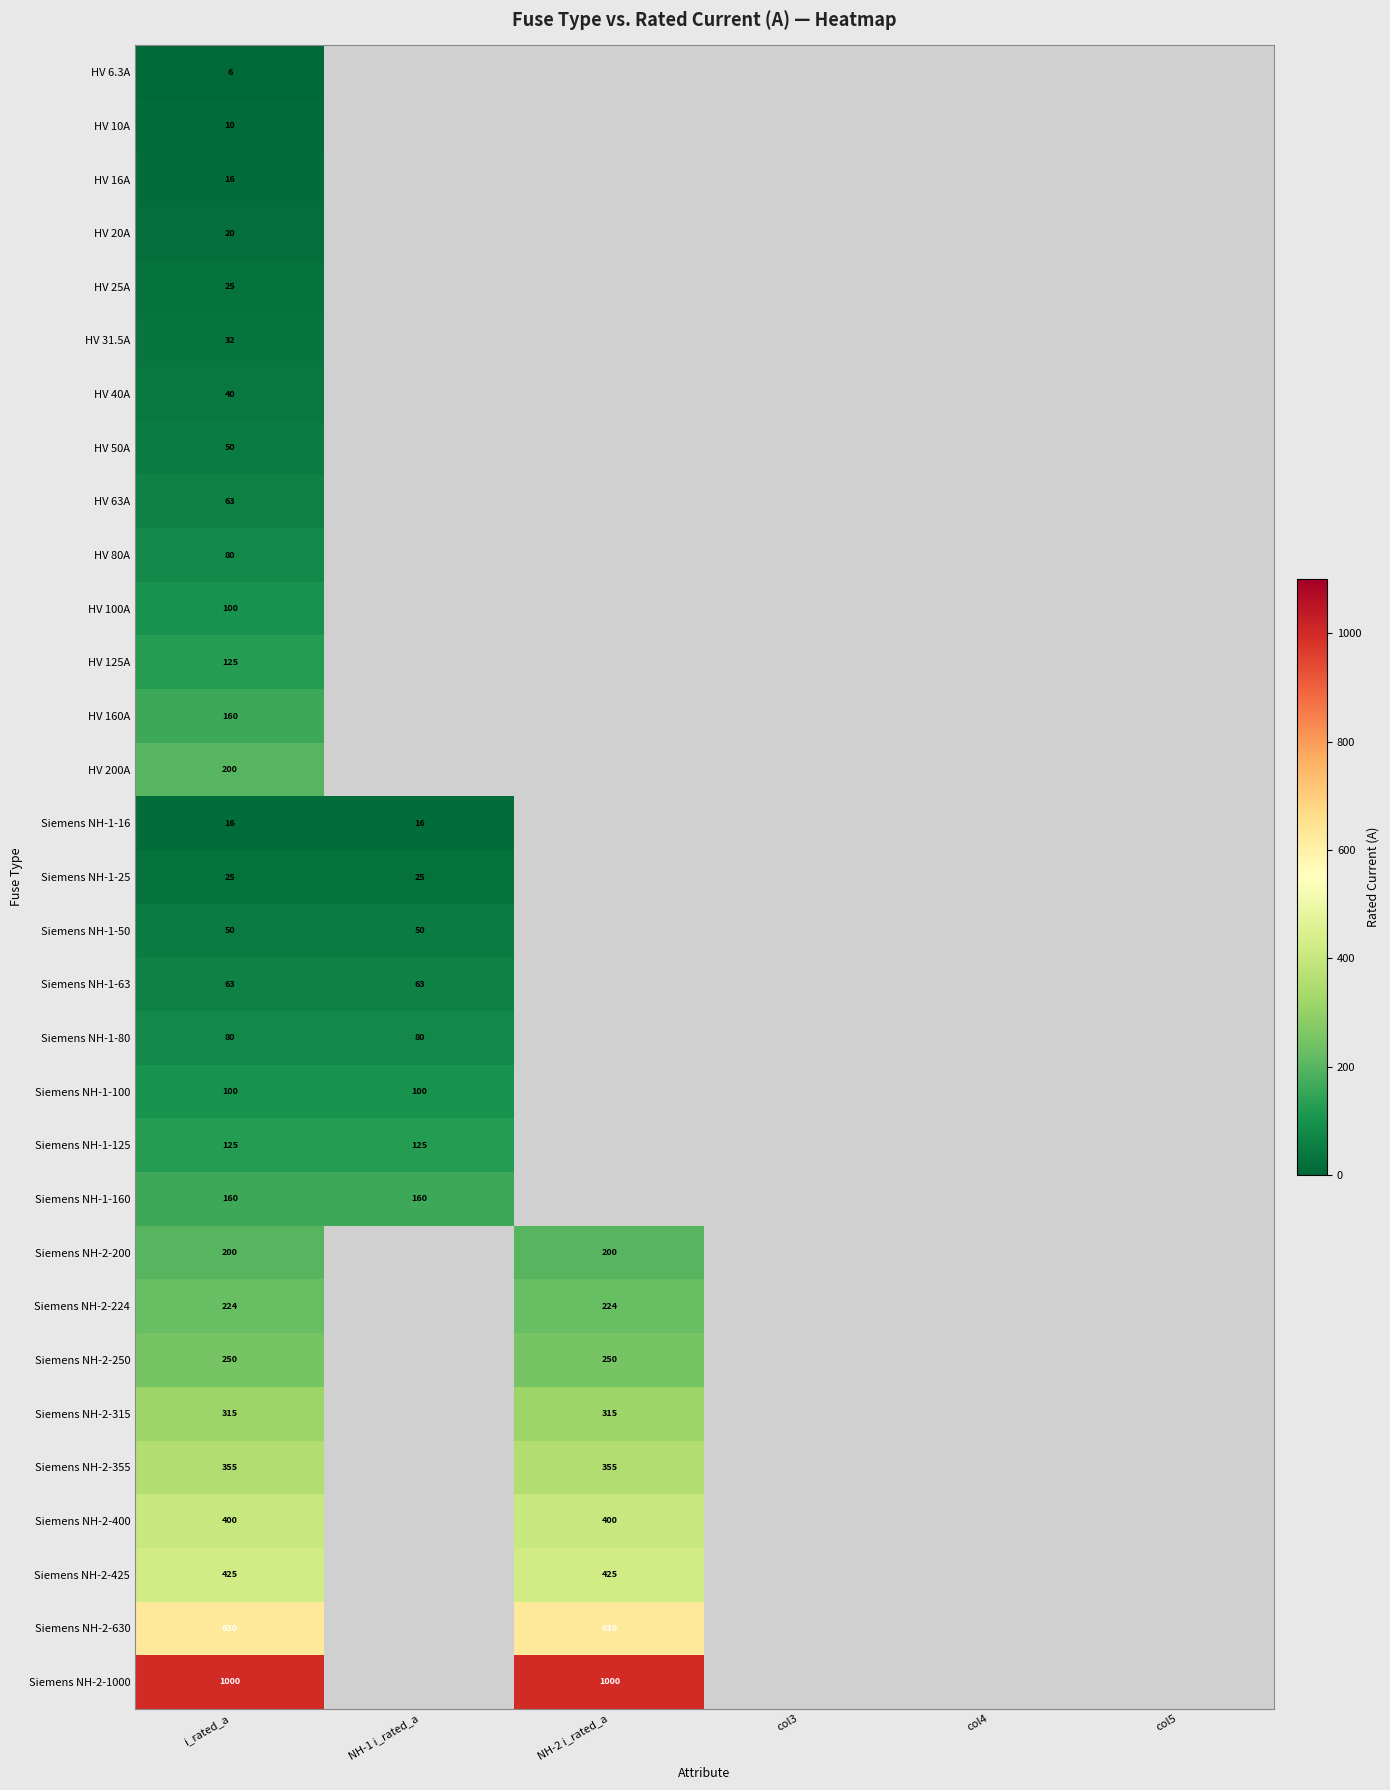

Which category has the highest value across all series?

i_rated_a